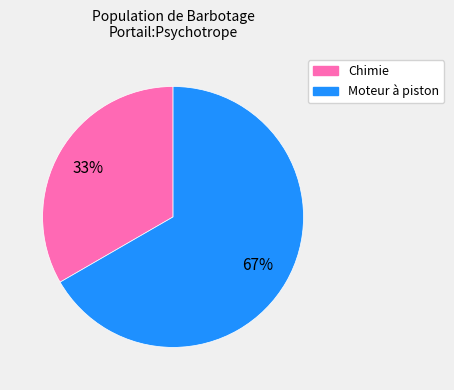

Which category has the biggest portion of the pie?

Moteur à piston